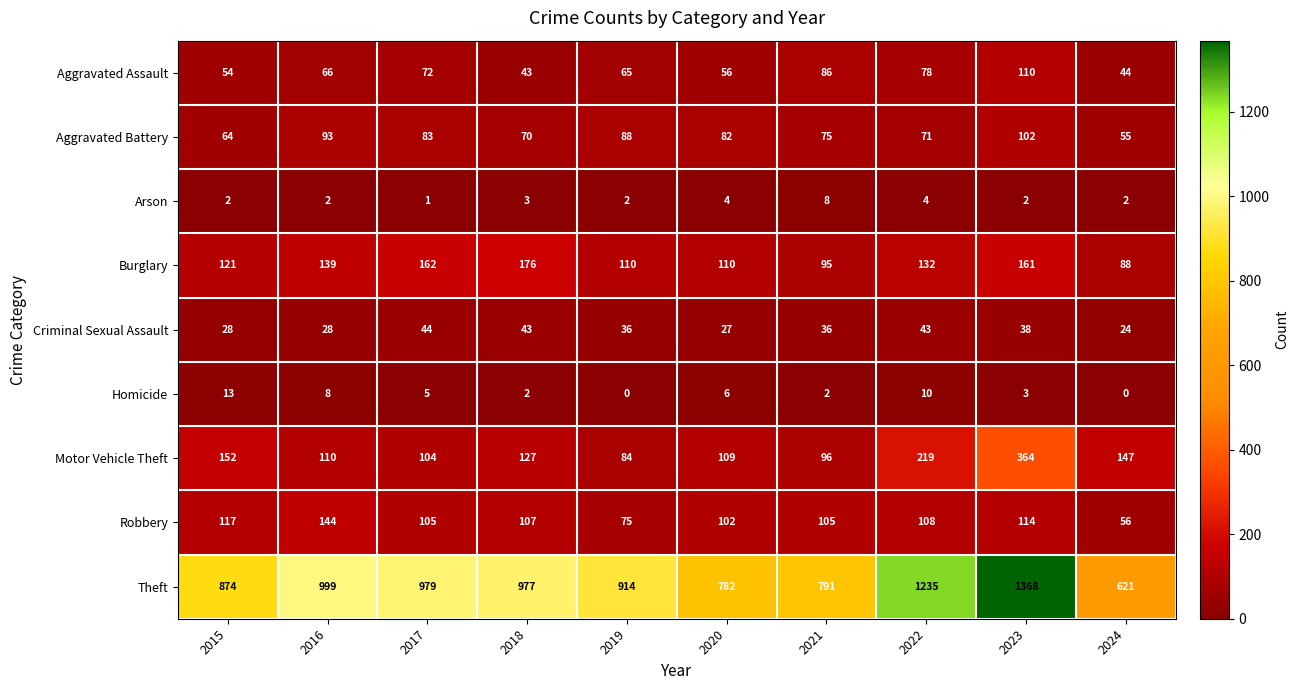

Which series has the widest spread of values?

Theft